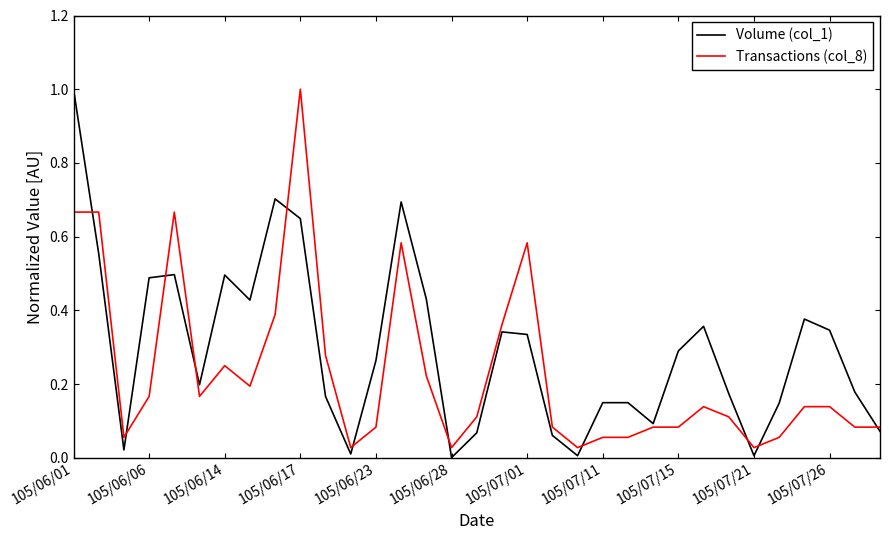

What is the maximum value for Transactions (col_8)?

1.0